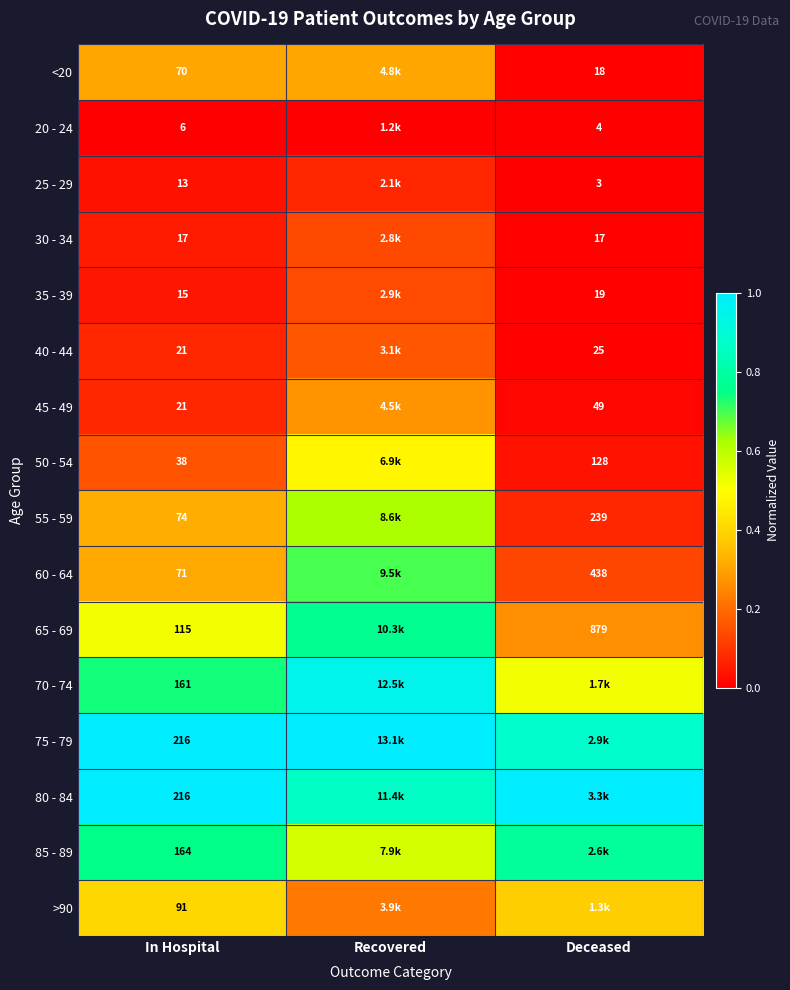

Is the value of 55 - 59 at In Hospital greater than the value of 70 - 74 at In Hospital?

No